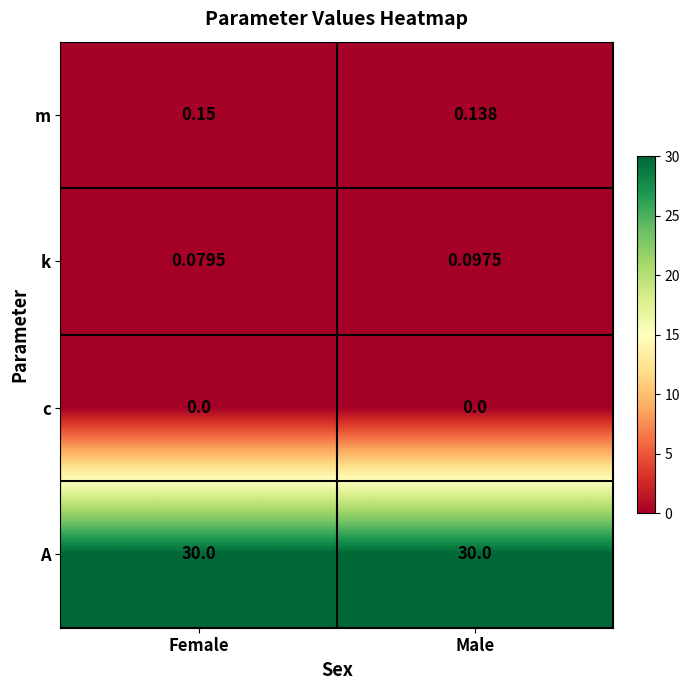

Is the value of k at Female greater than the value of A at Female?

No